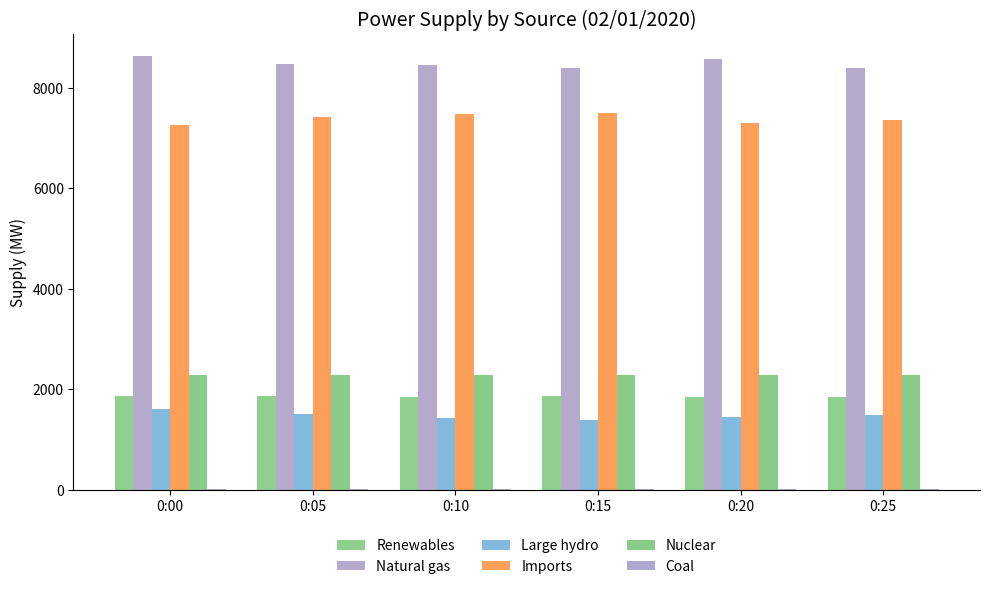

How many groups of bars are there?

6